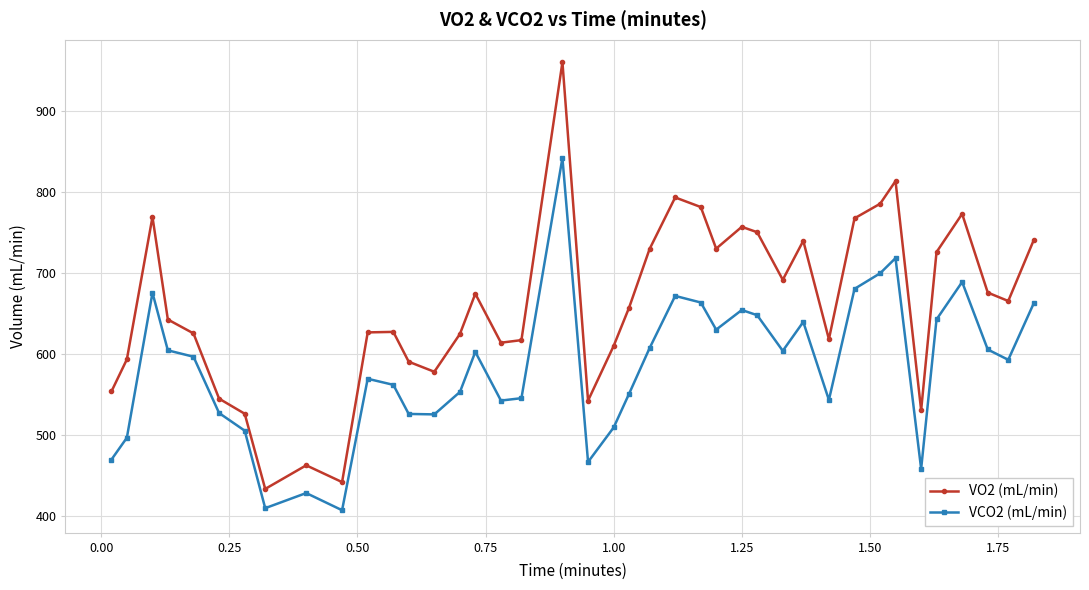

In VCO2 (mL/min), how many points are higher than both neighbors (excluding endpoints)?

10